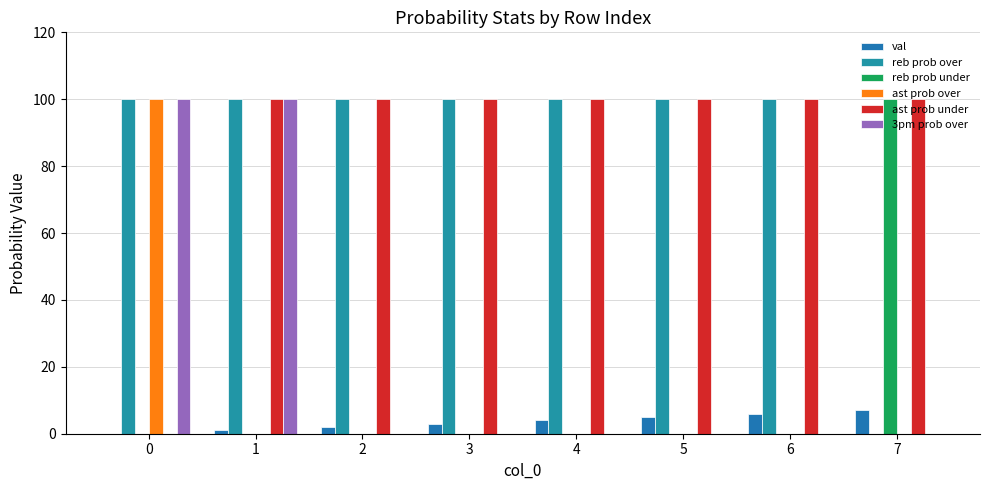

The val series shows 2 at 2. True or false?

True